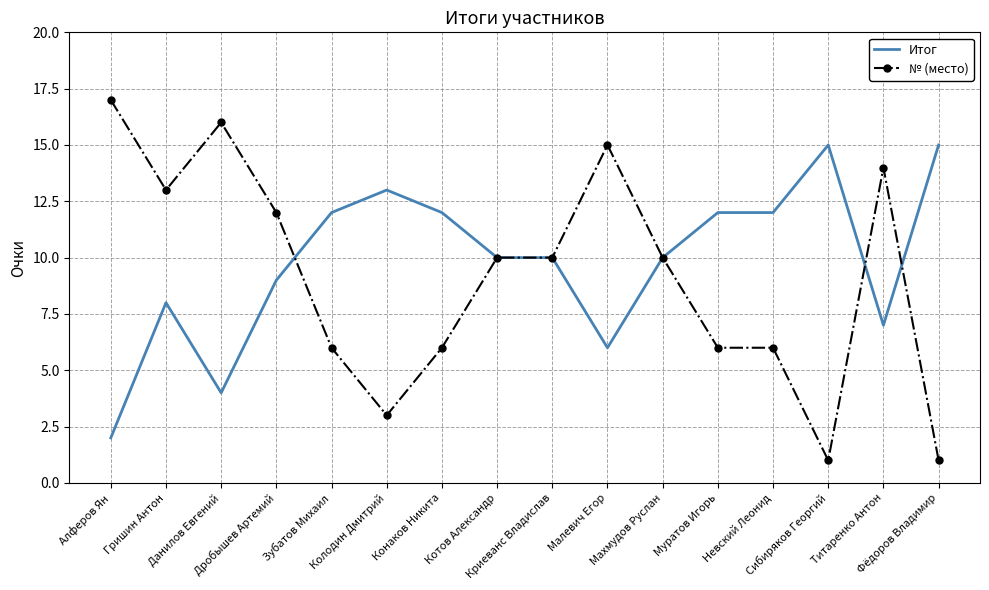

Rank the series by their maximum value, from lowest to highest.

Итог, № (место)